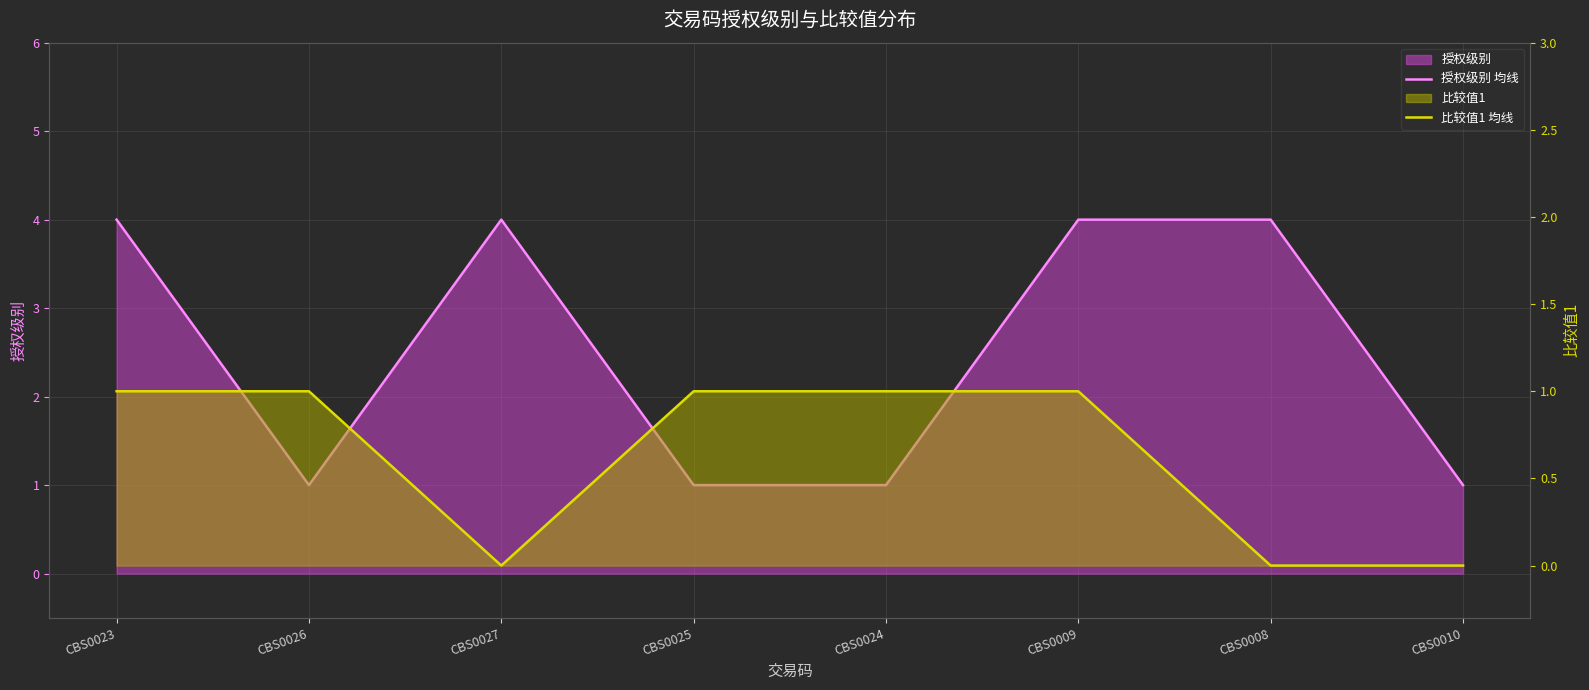

Where is 比较值1 均线 nearest to the value 0?

CBS0027